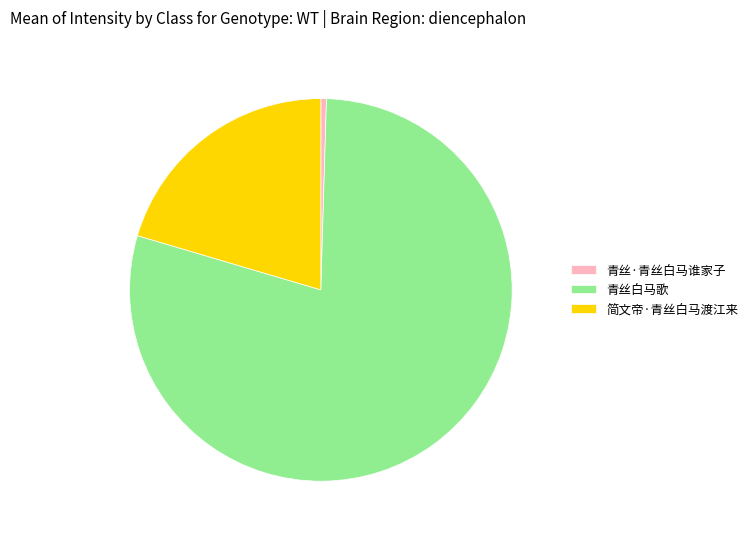

Which category has the smallest portion of the pie?

青丝·青丝白马谁家子